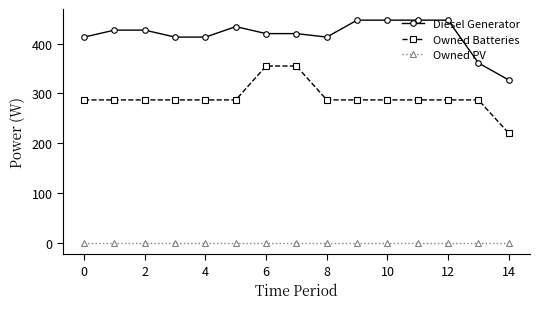

Rank the series by their average value, from lowest to highest.

Owned PV, Owned Batteries, Diesel Generator